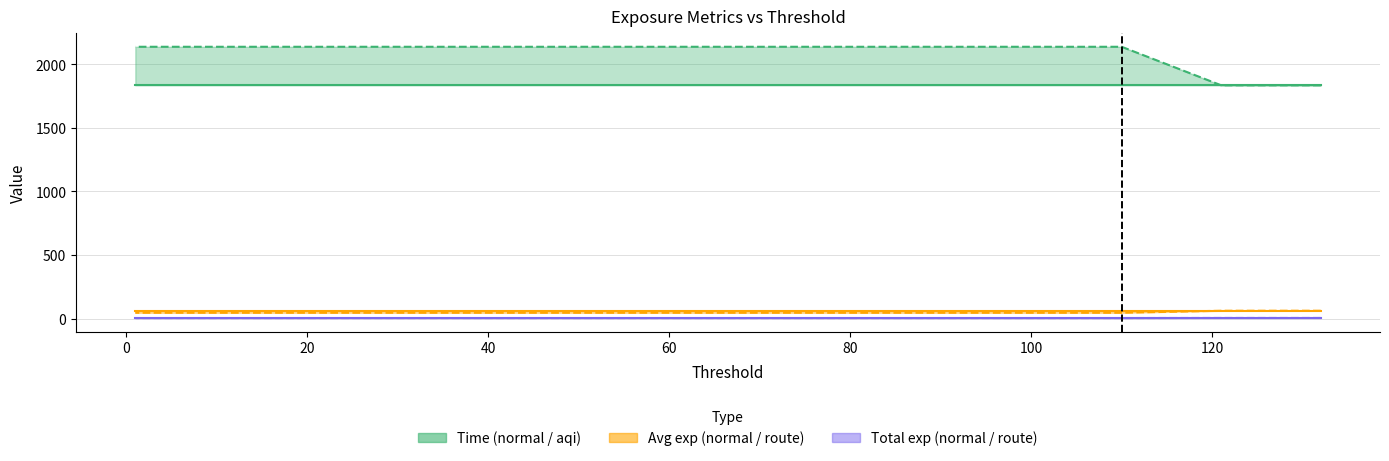

How many lines are shown in the chart?

3